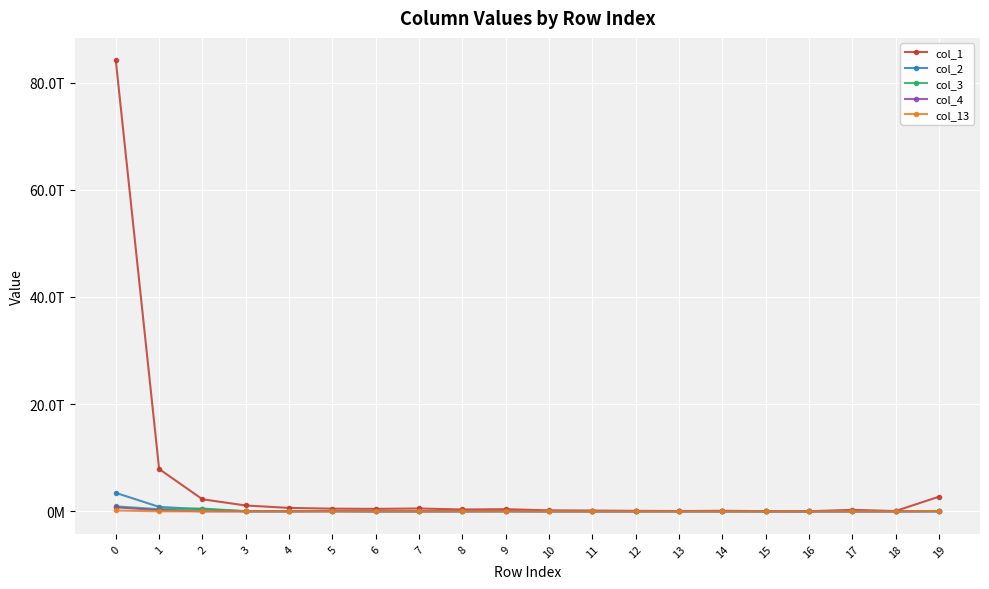

At which label is col_13 closest to 80599831661?

19